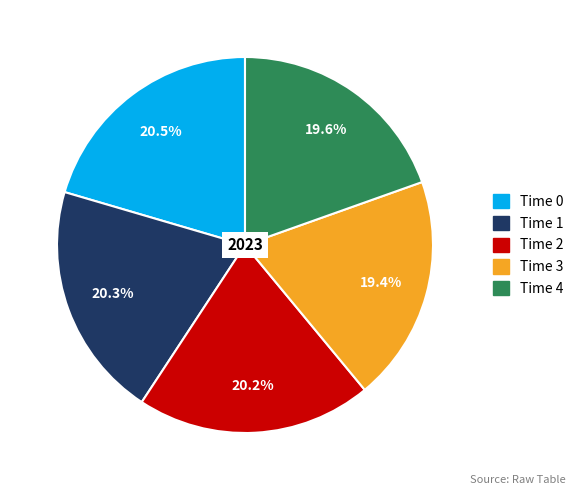

How many segments does this pie chart have?

5